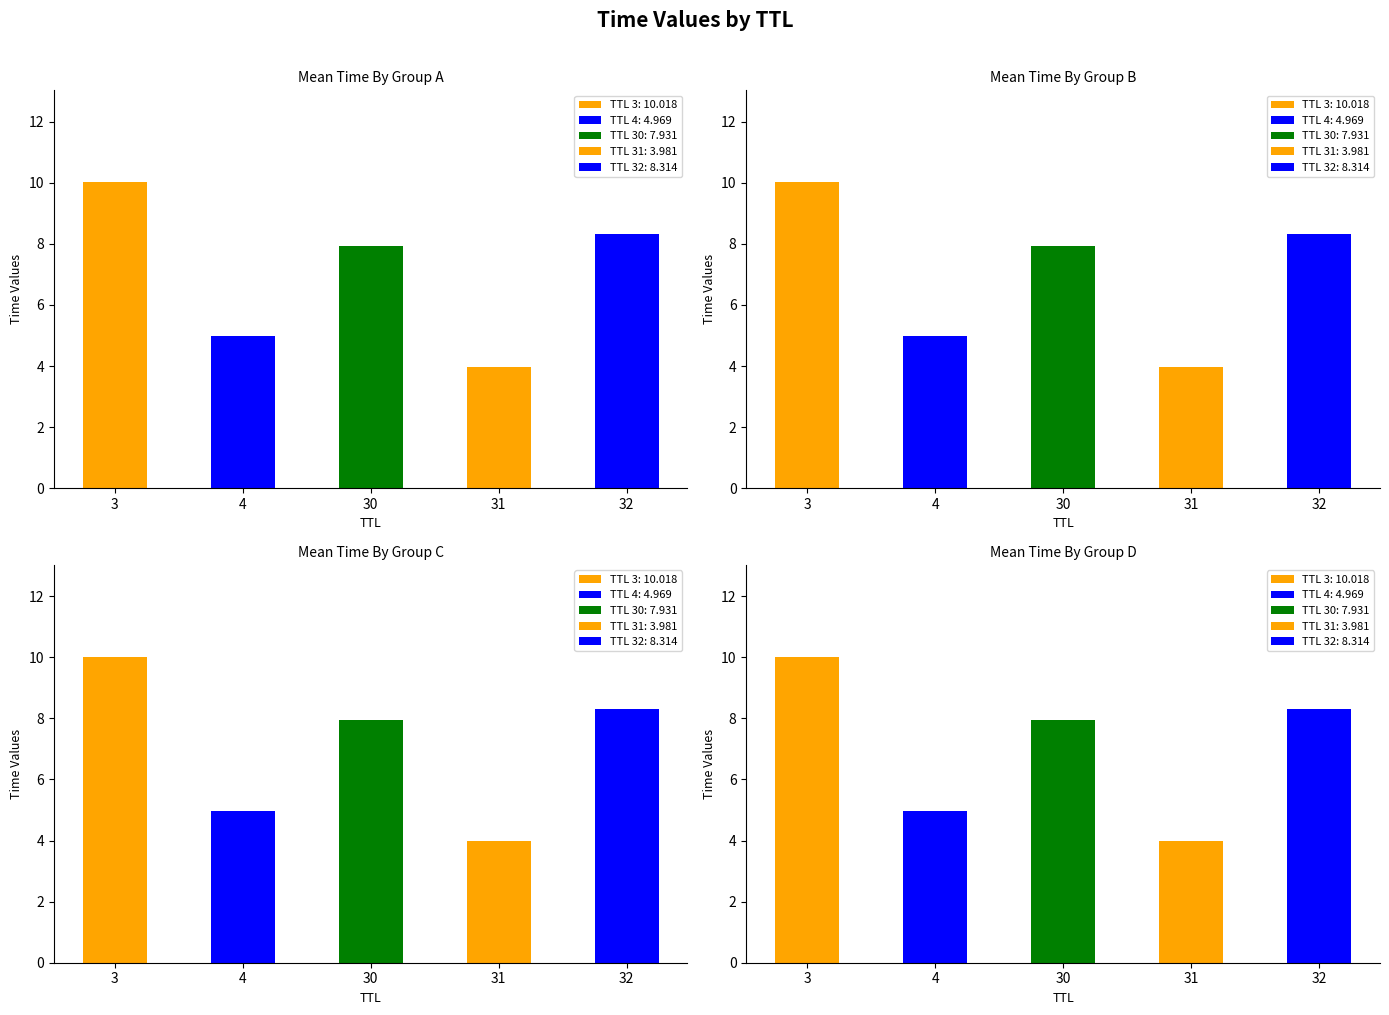

Which category has the highest value across all series?

3